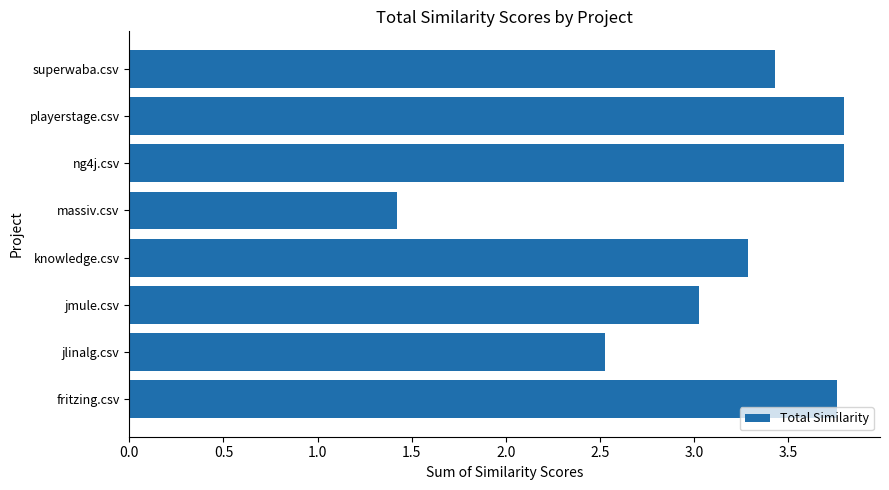

What is the sum of all values?

25.1